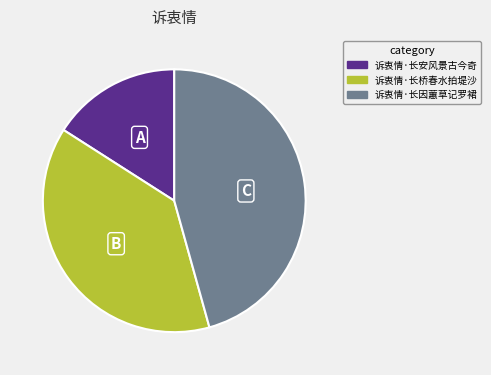

Does 诉衷情·长桥春水拍堤沙 account for over 50% of the chart?

No